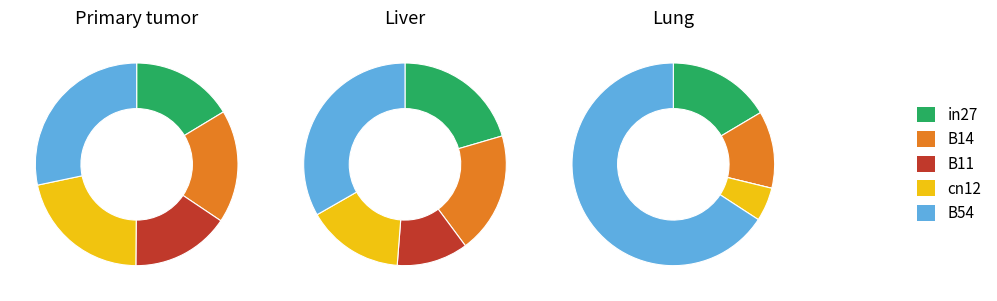

How many segments does this pie chart have?

5